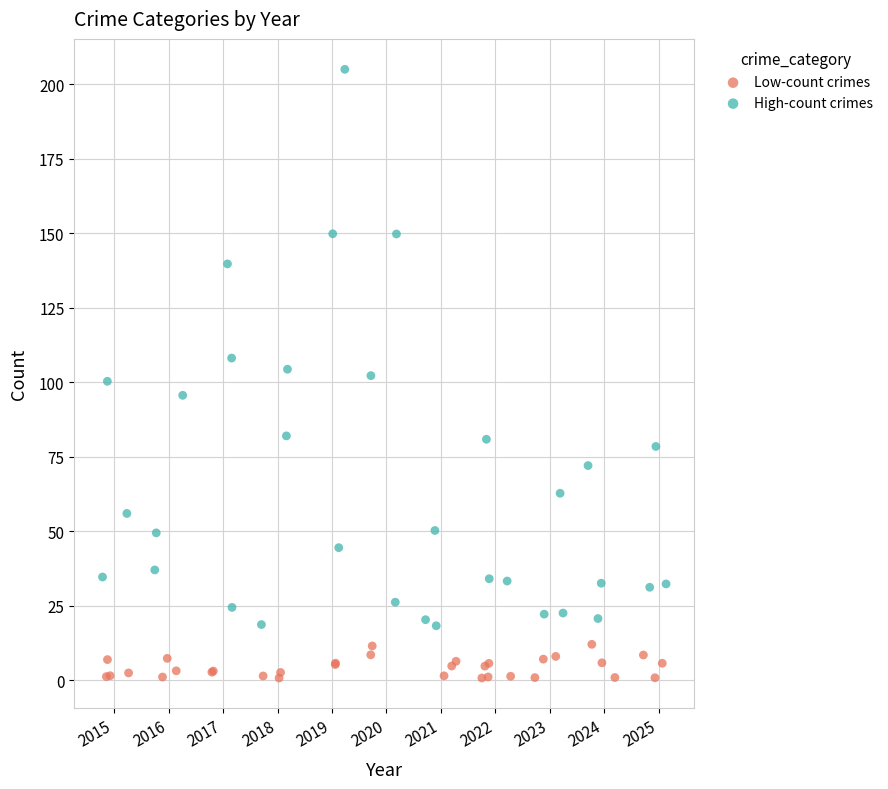

Which series reaches the minimum Y coordinate?

Low-count crimes